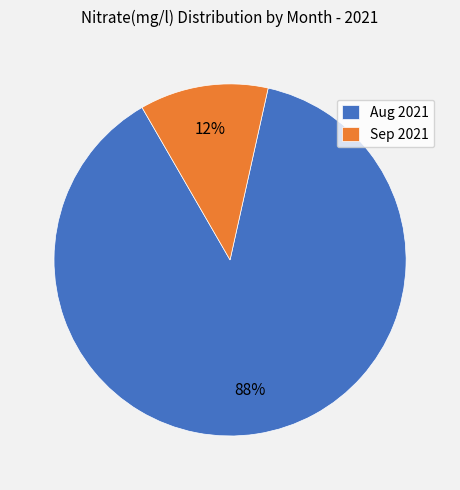

How many slices are in this pie chart?

2